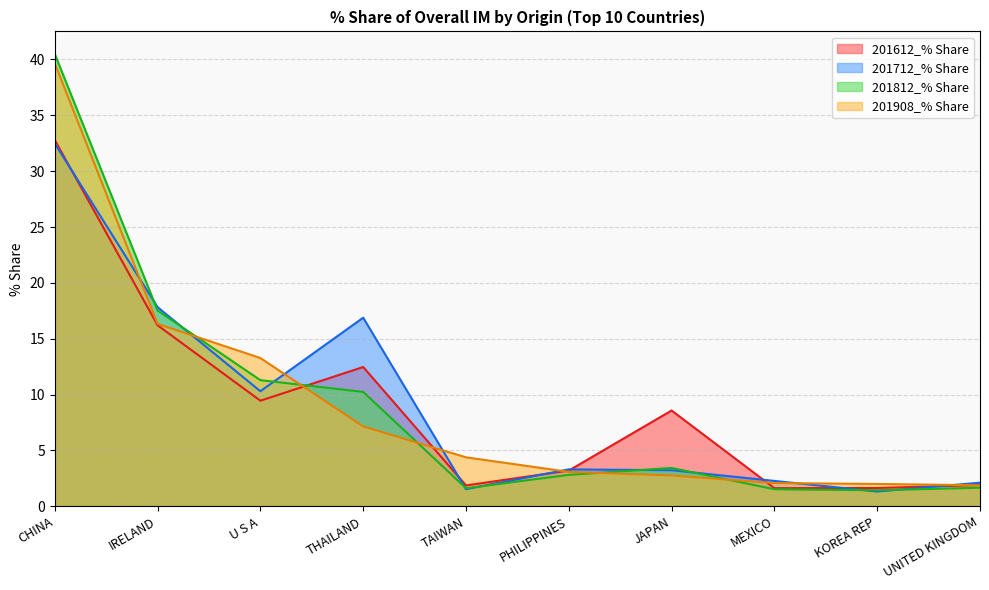

What is the maximum value shown in the chart?

40.5